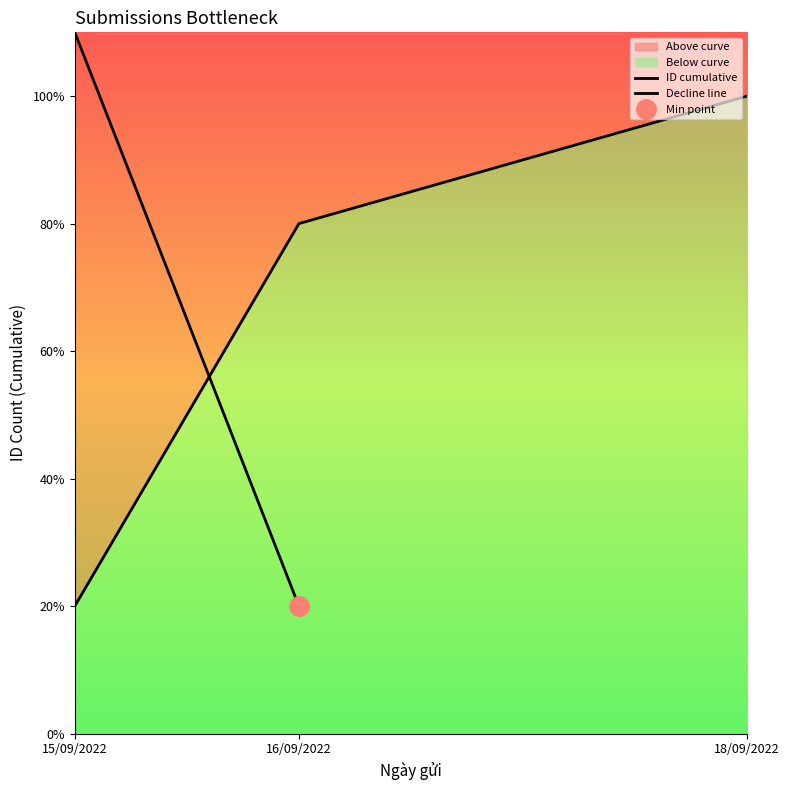

Between 16/09/2022 and 16/09/2022, which is larger?

16/09/2022